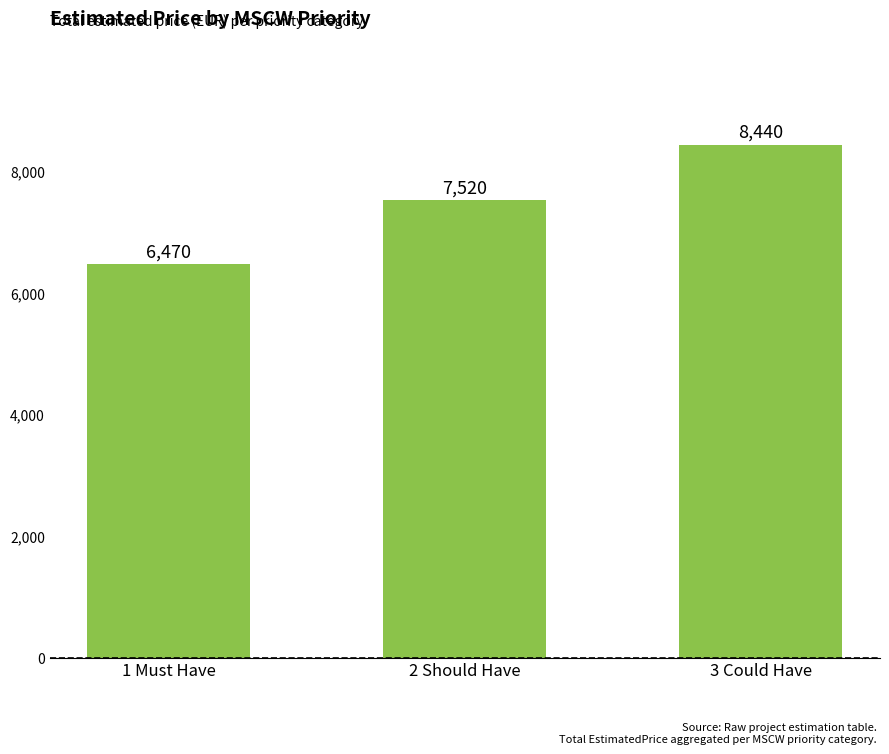

What value does the data have at 1 Must Have, to the nearest 10?

6470